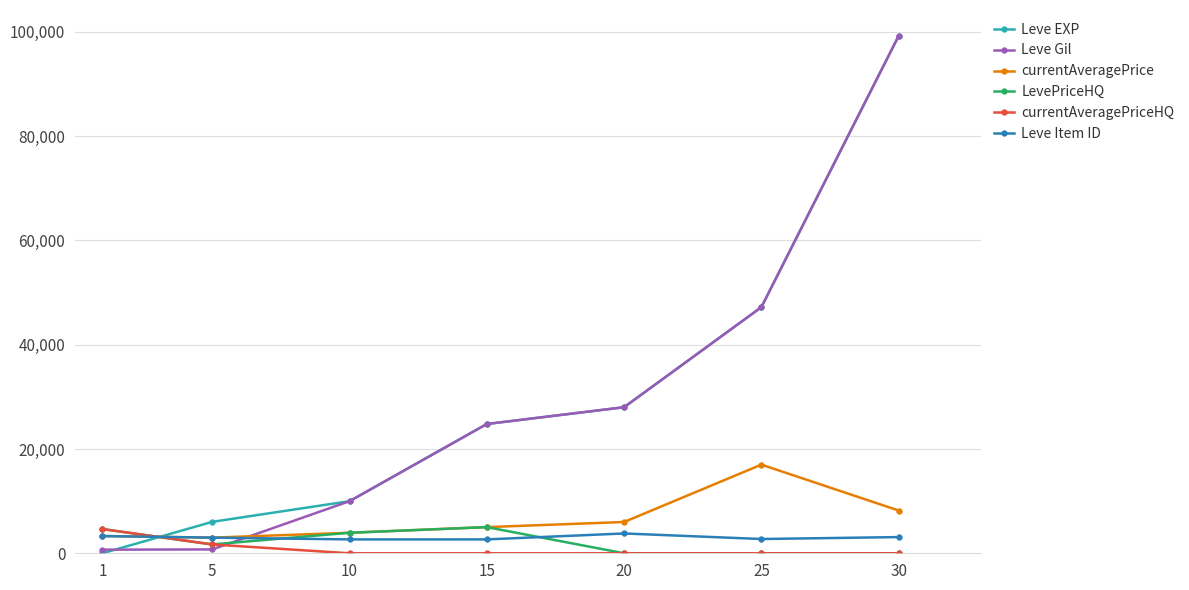

What is the value of the Leve EXP point at the 6th from the left?

47200